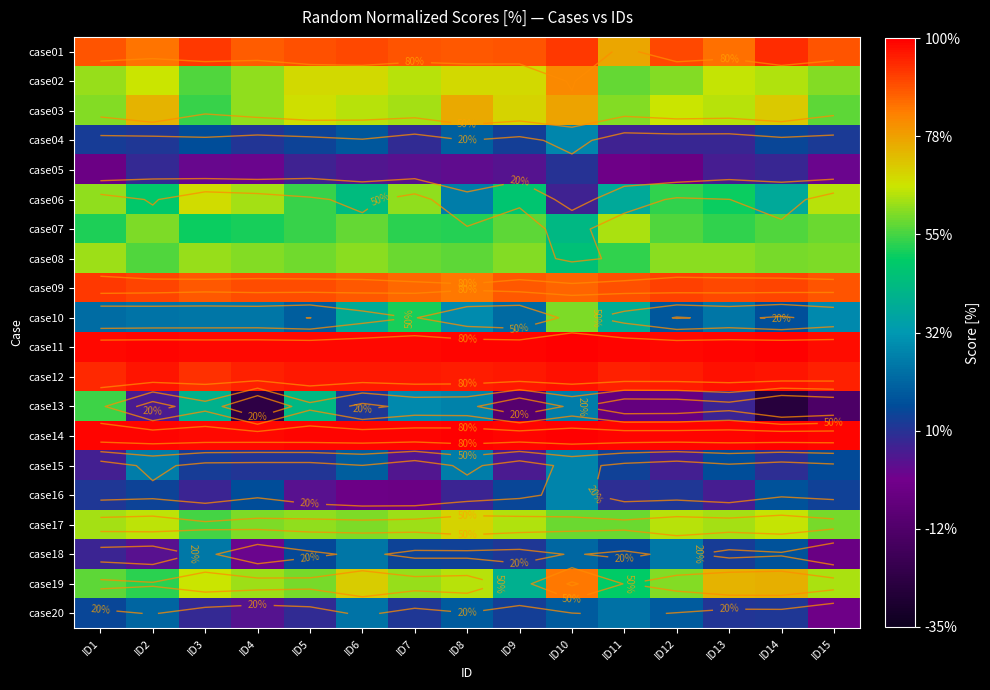

Rank the categories by case12 value from lowest to highest.

ID3, ID1, ID15, ID4, ID11, ID12, ID8, ID6, ID9, ID5, ID7, ID14, ID2, ID10, ID13